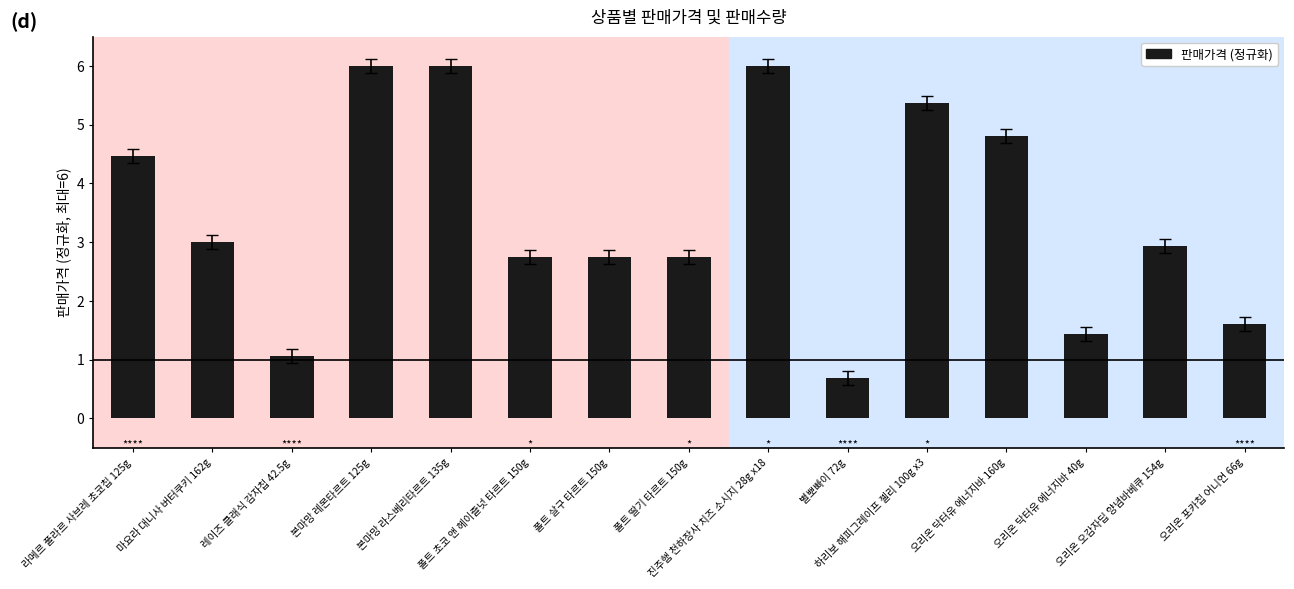

Reading left to right, extract all data points from this chart.

4.5	3.0	1.1	6.0	6.0	2.8	2.8	2.8	6.0	0.7	5.4	4.8	1.4	2.9	1.6